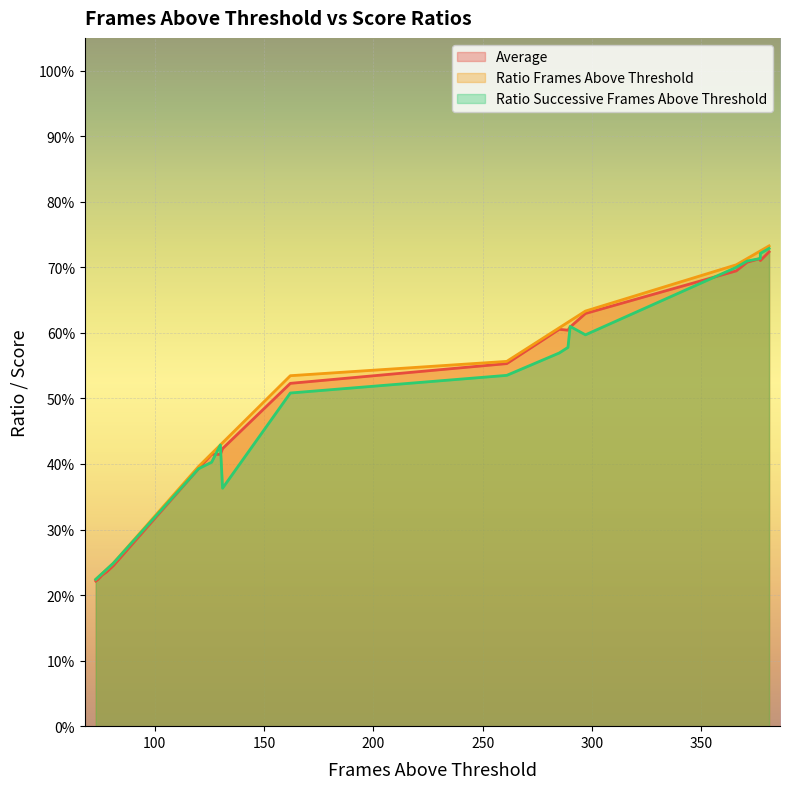

True or false: Average has more than 2 points higher than both neighbors.

True